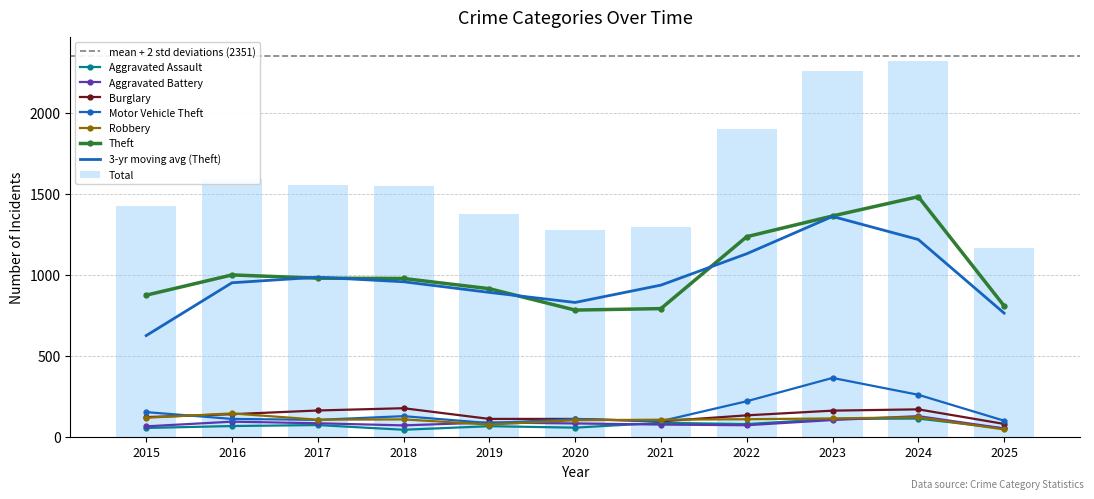

Rank the series at 2023 from highest to lowest value.

Theft, Motor Vehicle Theft, Burglary, Robbery, Aggravated Assault, Aggravated Battery